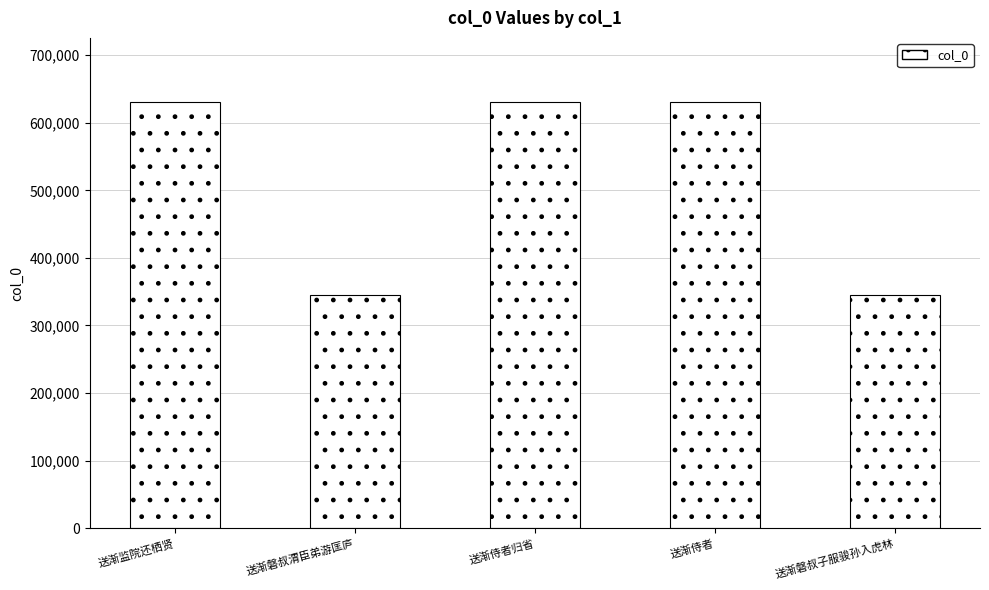

What is the change in value from 送渐监院还栖贤 to 送渐侍者?

-381